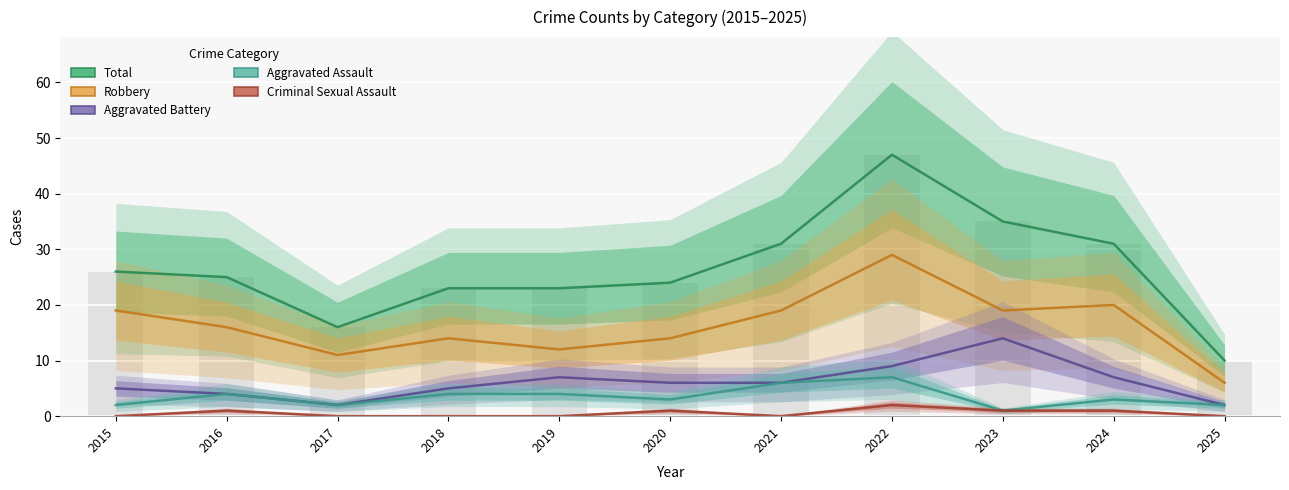

What is the maximum value shown in the chart?

47